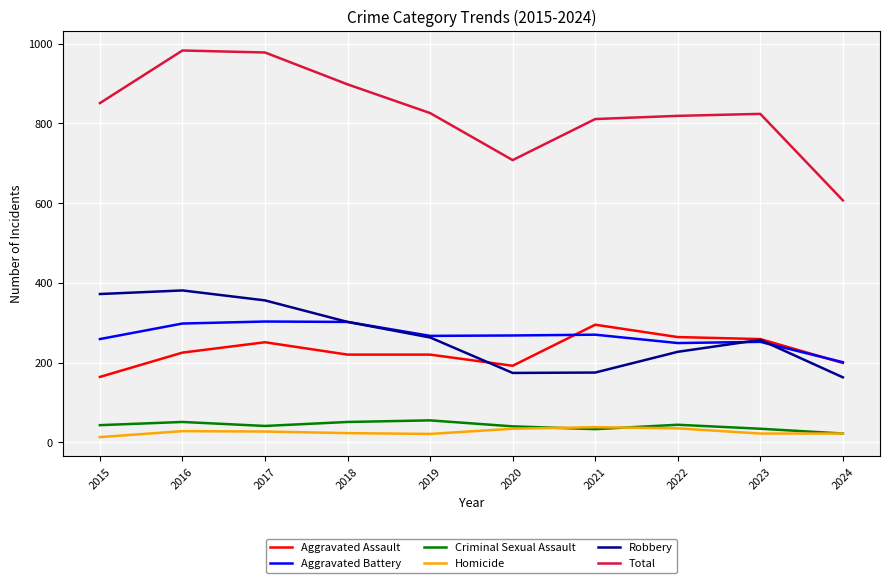

At how many categories does at least one series exceed 453?

10